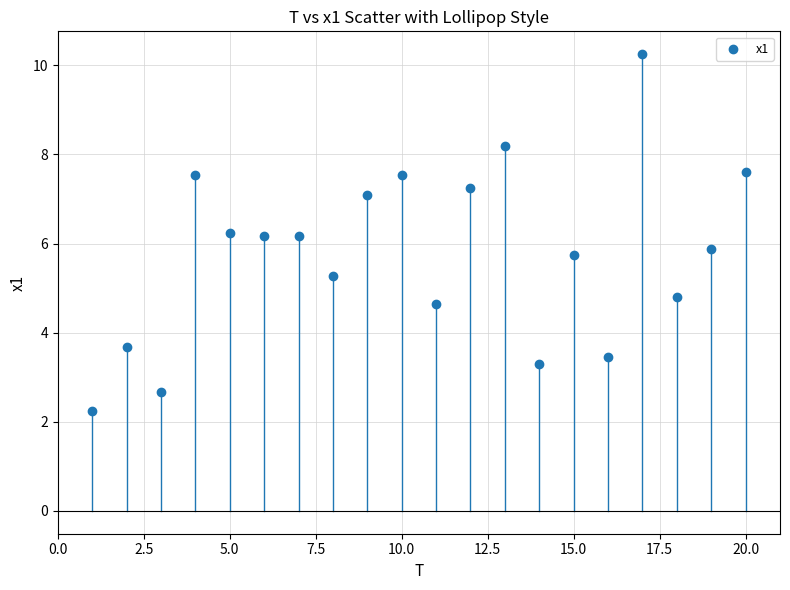

What is the range of Y values (max minus min)?

8.0